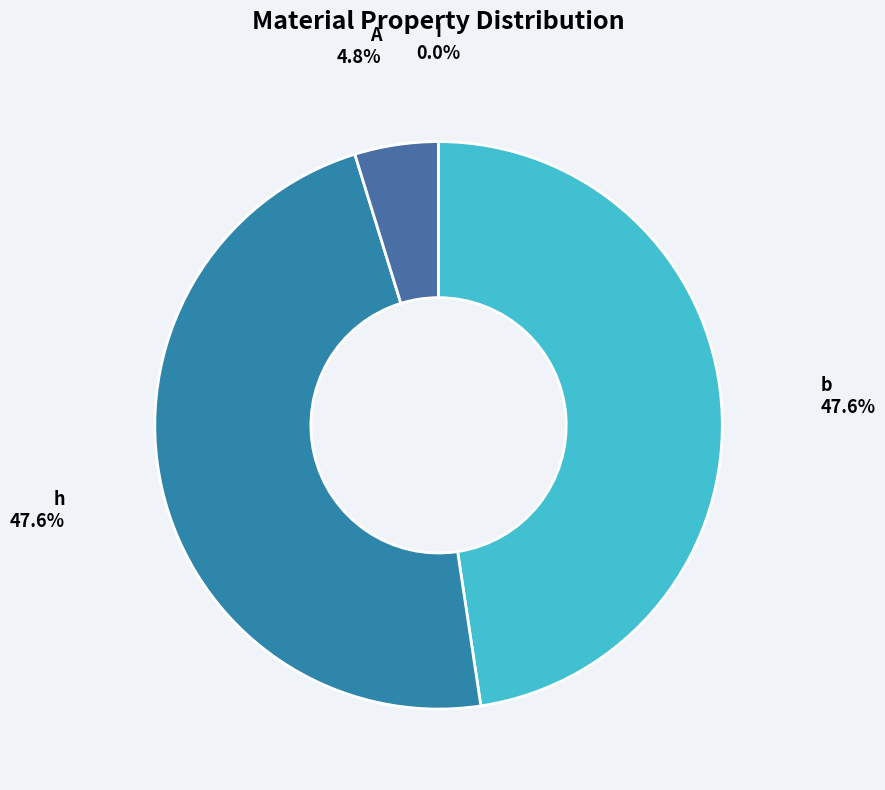

What percentage is the h slice, to the nearest percent?

48%